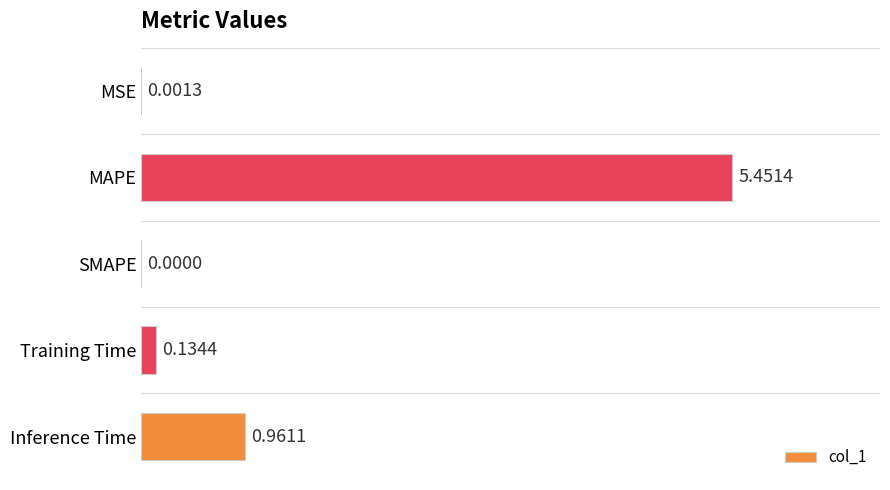

Where is the data nearest to the value 2?

Inference Time